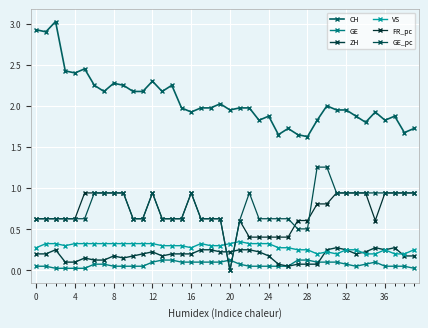

Rank the series by their maximum value, from highest to lowest.

CH, GE_pc, FR_pc, VS, ZH, GE